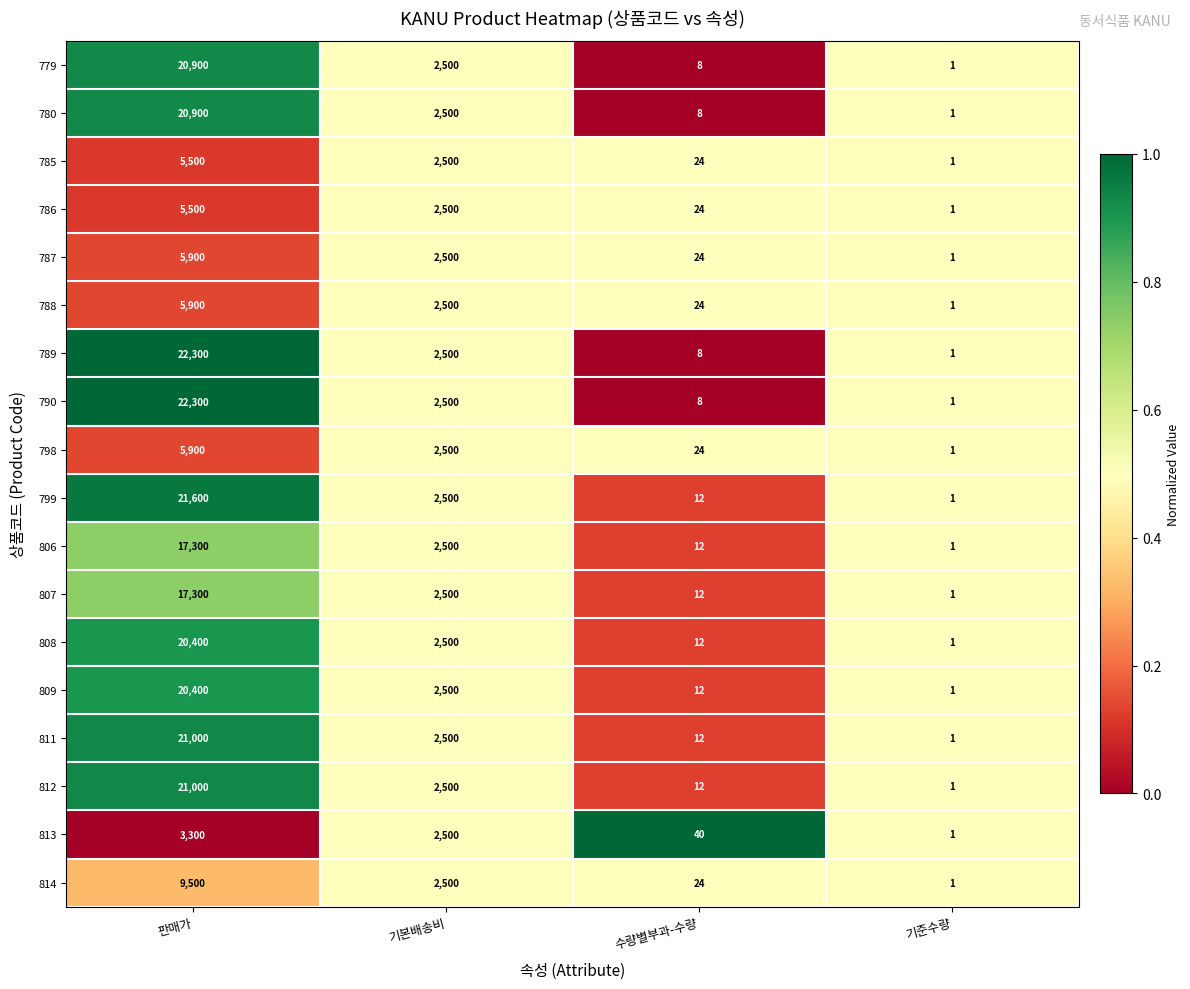

Rank the categories by 799 value from lowest to highest.

기준수량, 수량별부과-수량, 기본배송비, 판매가